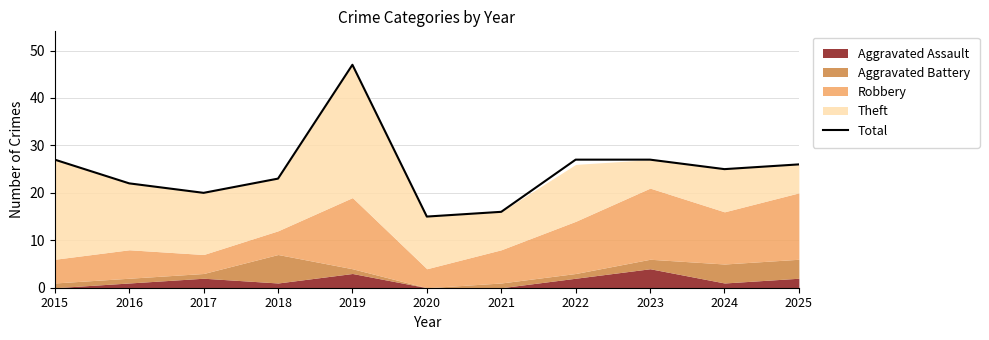

How many lines are shown in the chart?

1